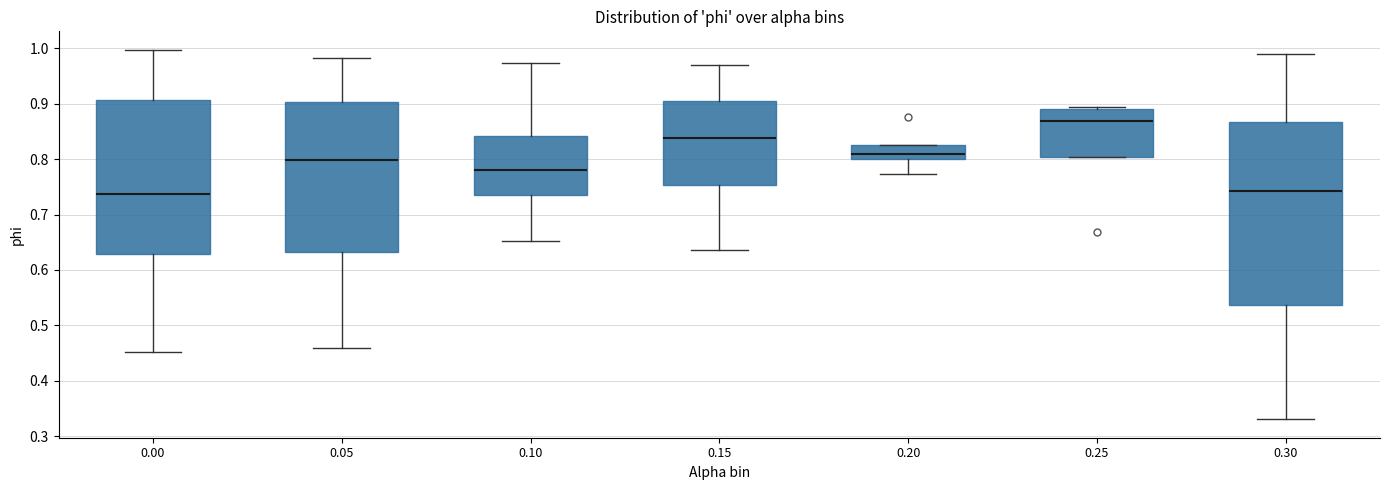

Where does the lower whisker of the box at x = 0.00 end on the y-axis? The values are not printed on the chart, so give them approximately, as read against the axis.

0.45